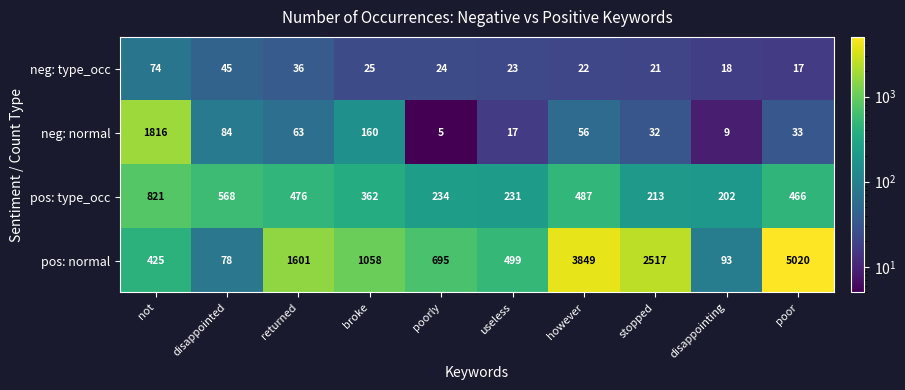

At how many categories does at least one series exceed 2803?

2